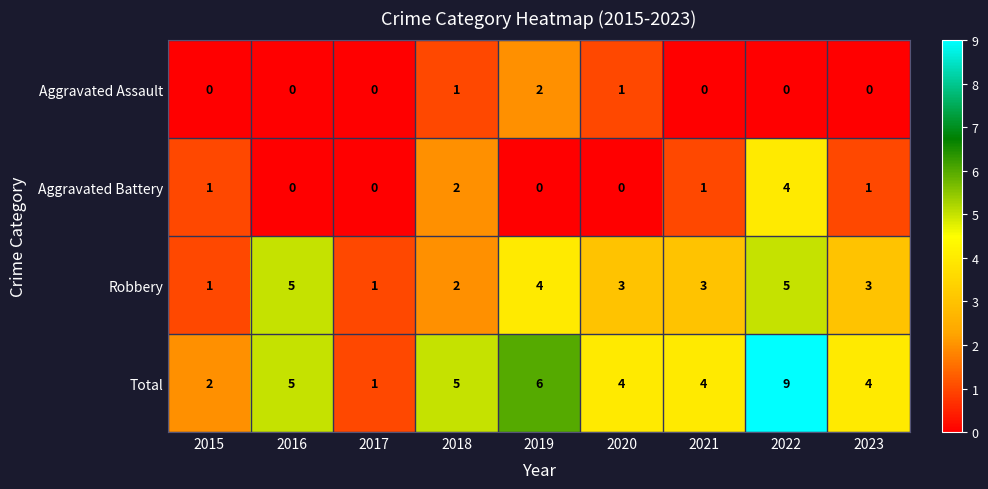

What is the difference between the maximum and second lowest values in the Aggravated Battery series?

4